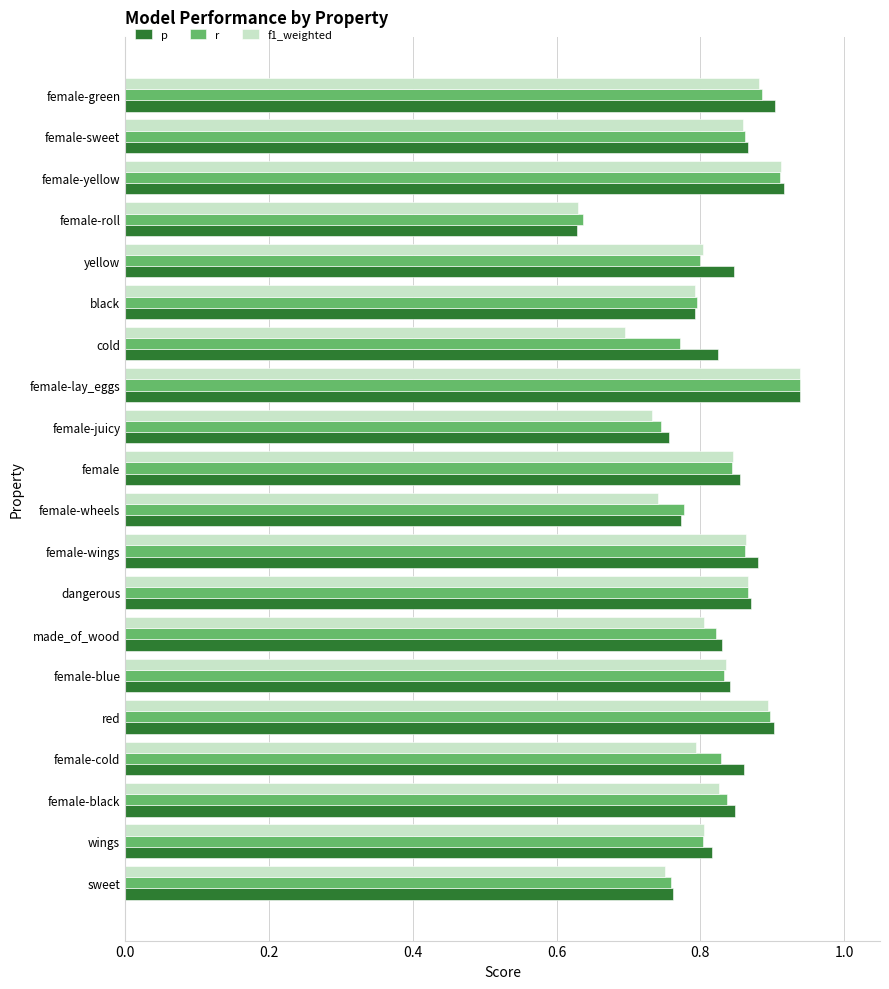

At which label does p reach its minimum?

female-roll